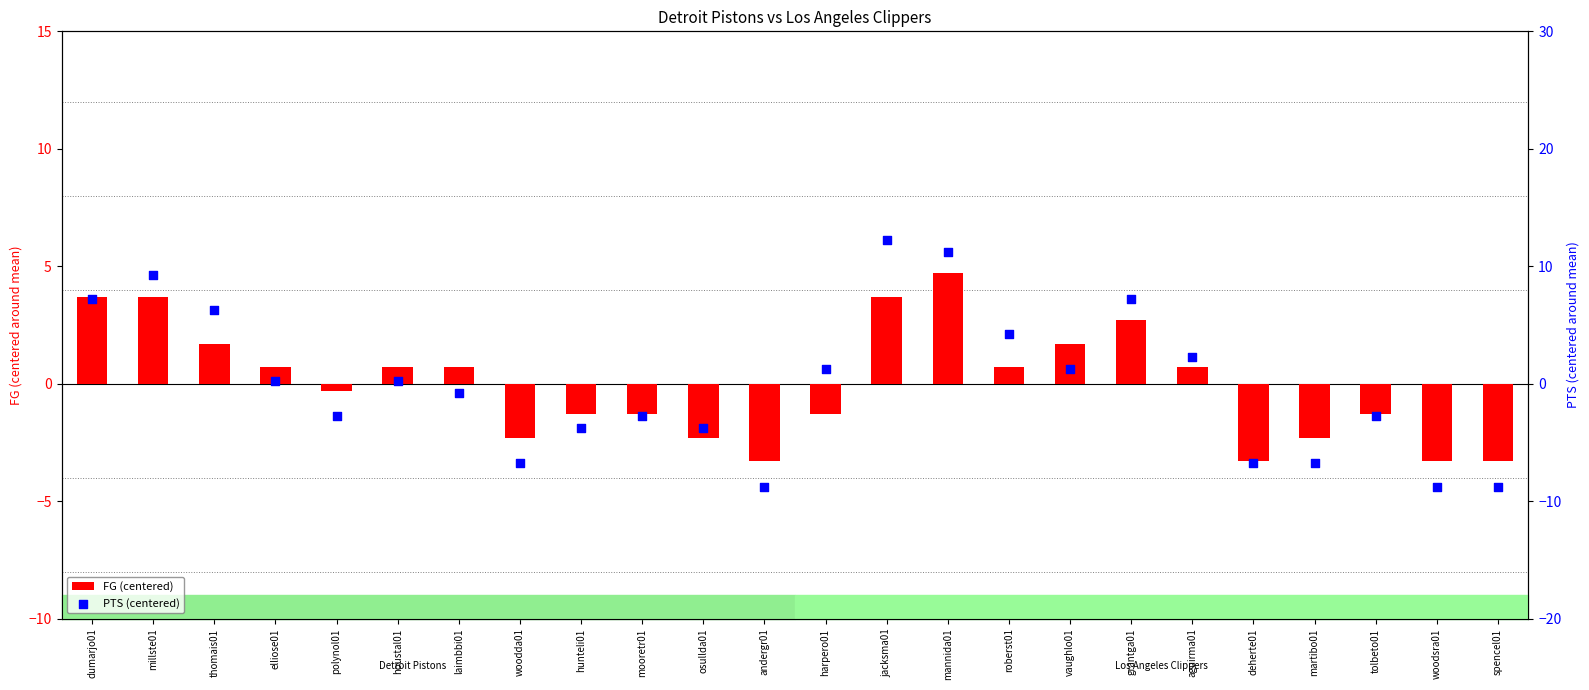

What are all the series names shown in the legend?

FG (centered), PTS (centered)